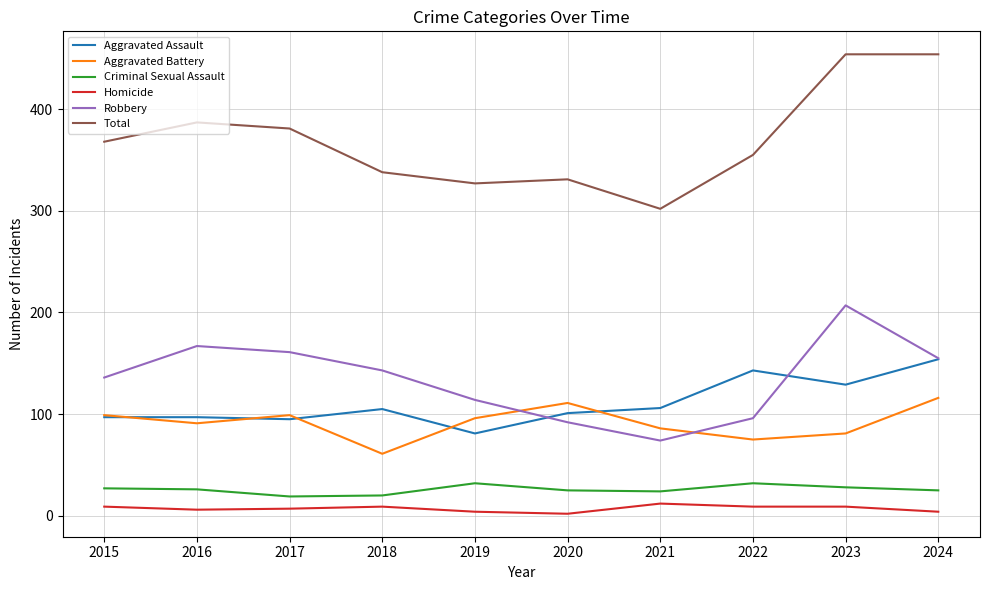

Which series has the largest range (max minus min)?

Total